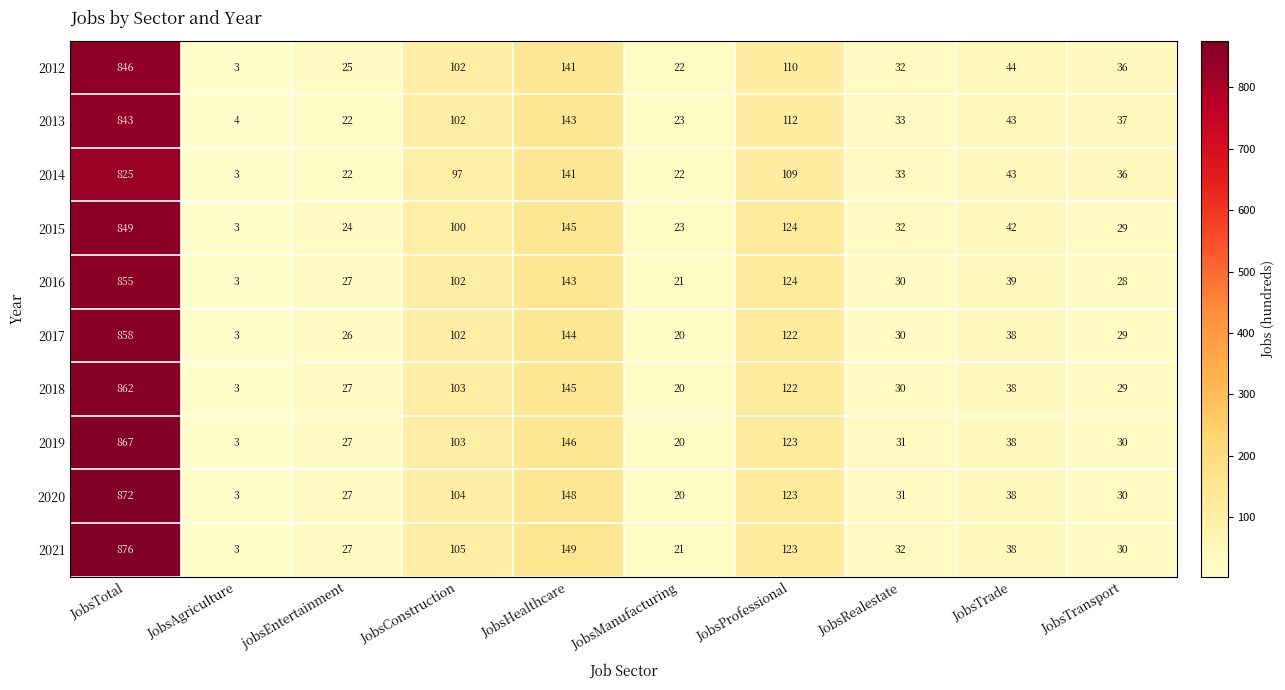

Rank the categories by 2016 value from highest to lowest.

JobsTotal, JobsHealthcare, JobsProfessional, JobsConstruction, JobsTrade, JobsRealestate, JobsTransport, jobsEntertainment, JobsManufacturing, JobsAgriculture